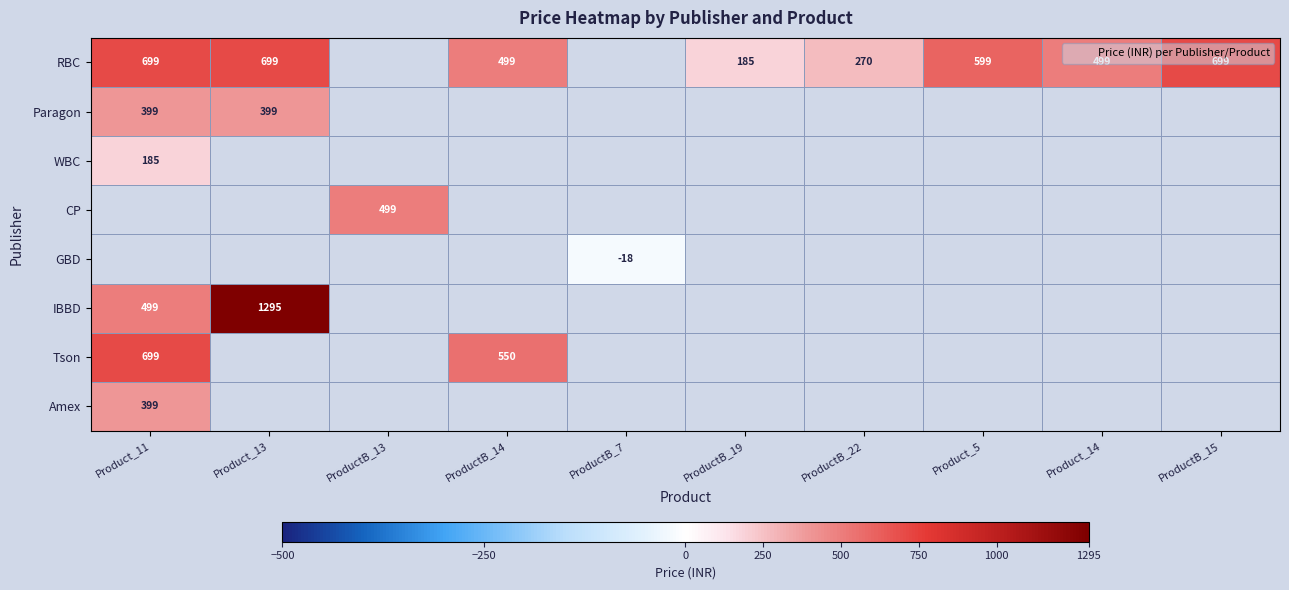

The value of Paragon at Product_13 is 583. True or false?

False